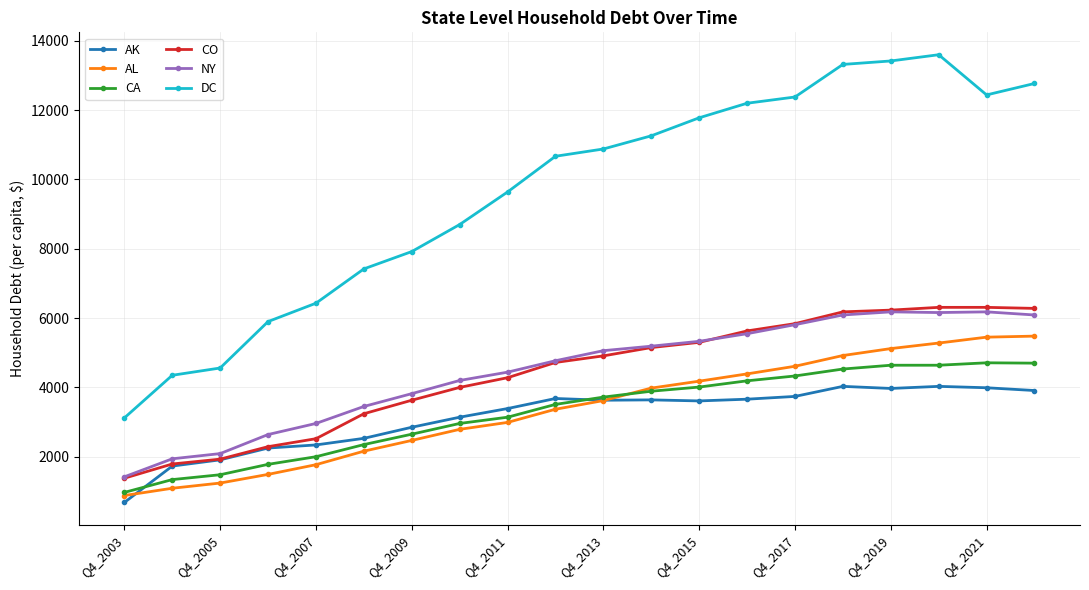

Which series has the widest spread of values?

DC